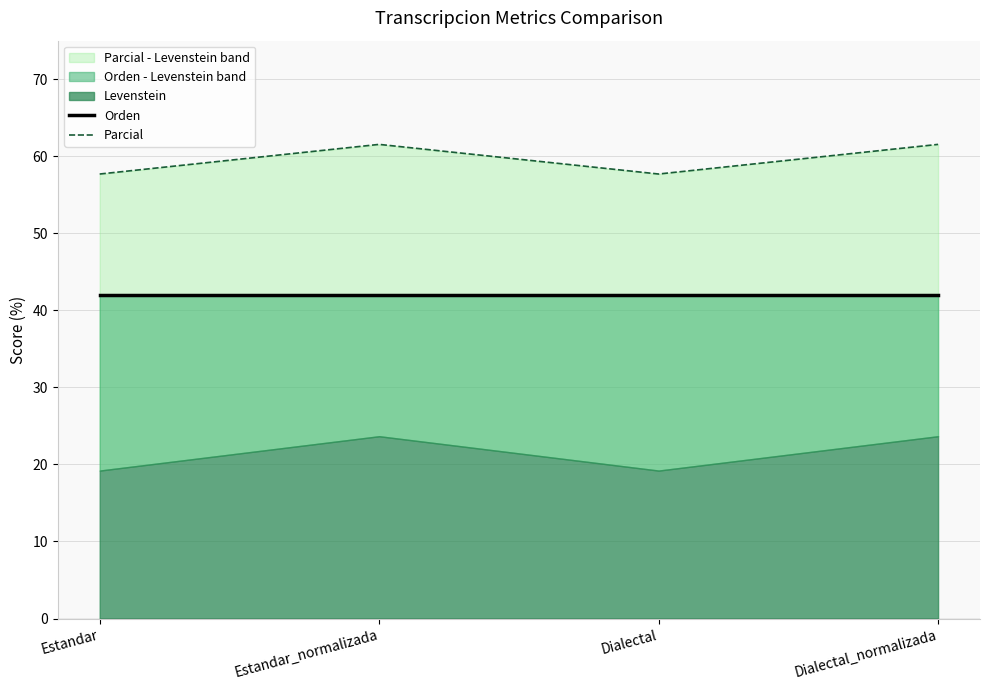

True or false: Parcial and Orden intersect in this chart.

False